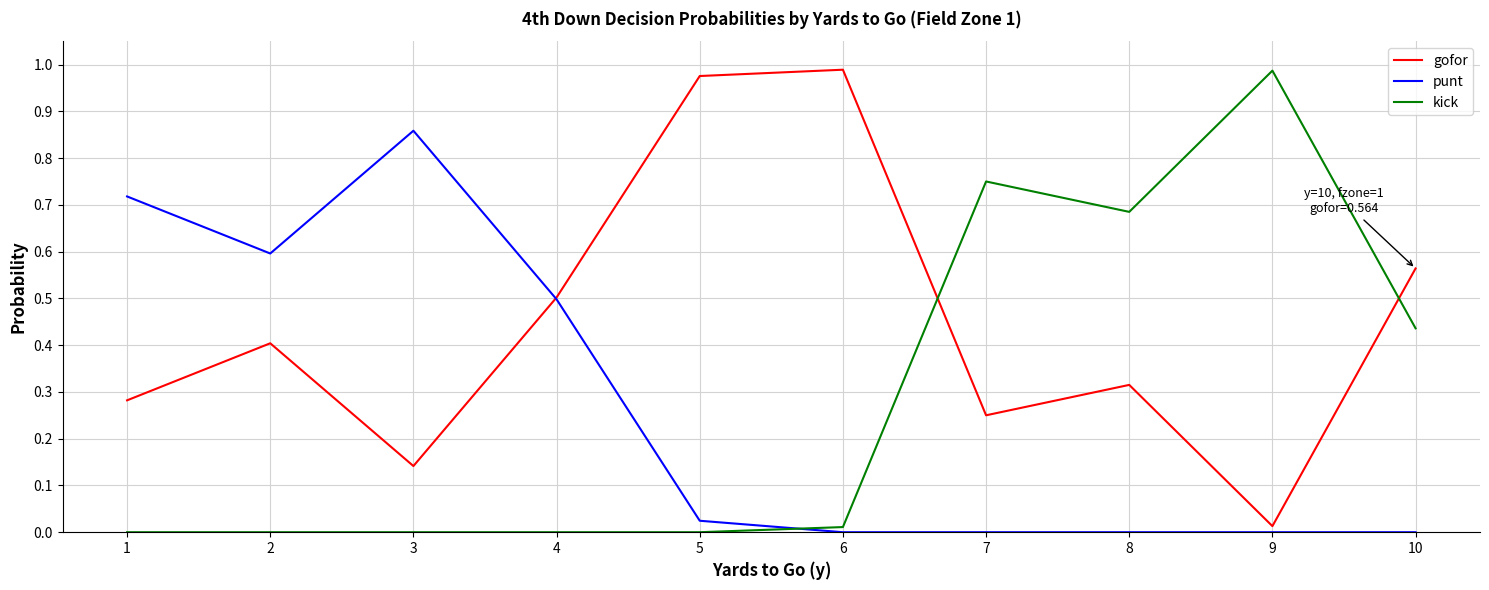

Which series changed the most between 2 and 10?

punt